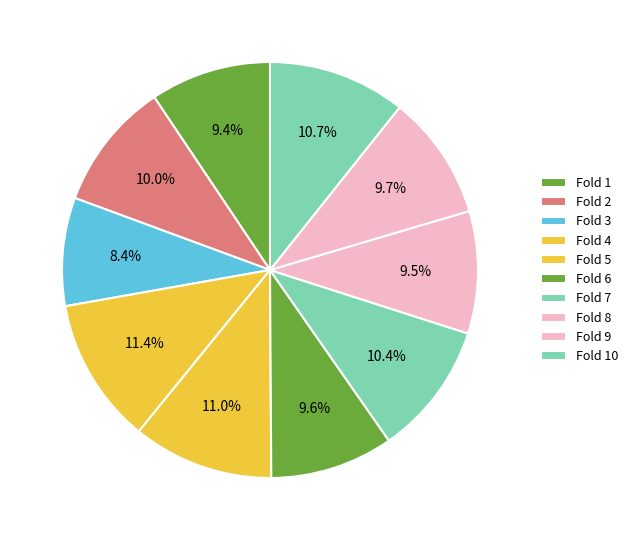

How many segments does this pie chart have?

10